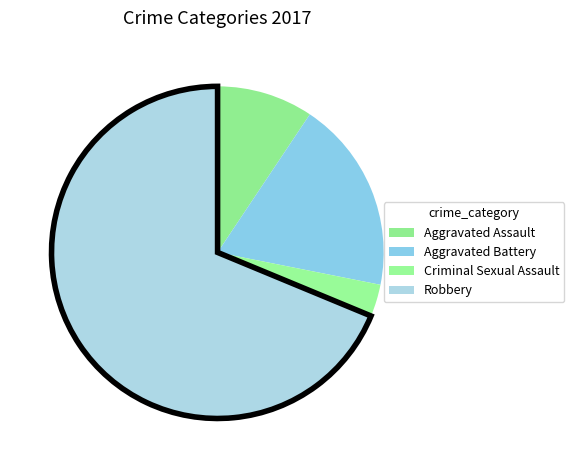

How much of the chart is everything except Robbery?

31.2%